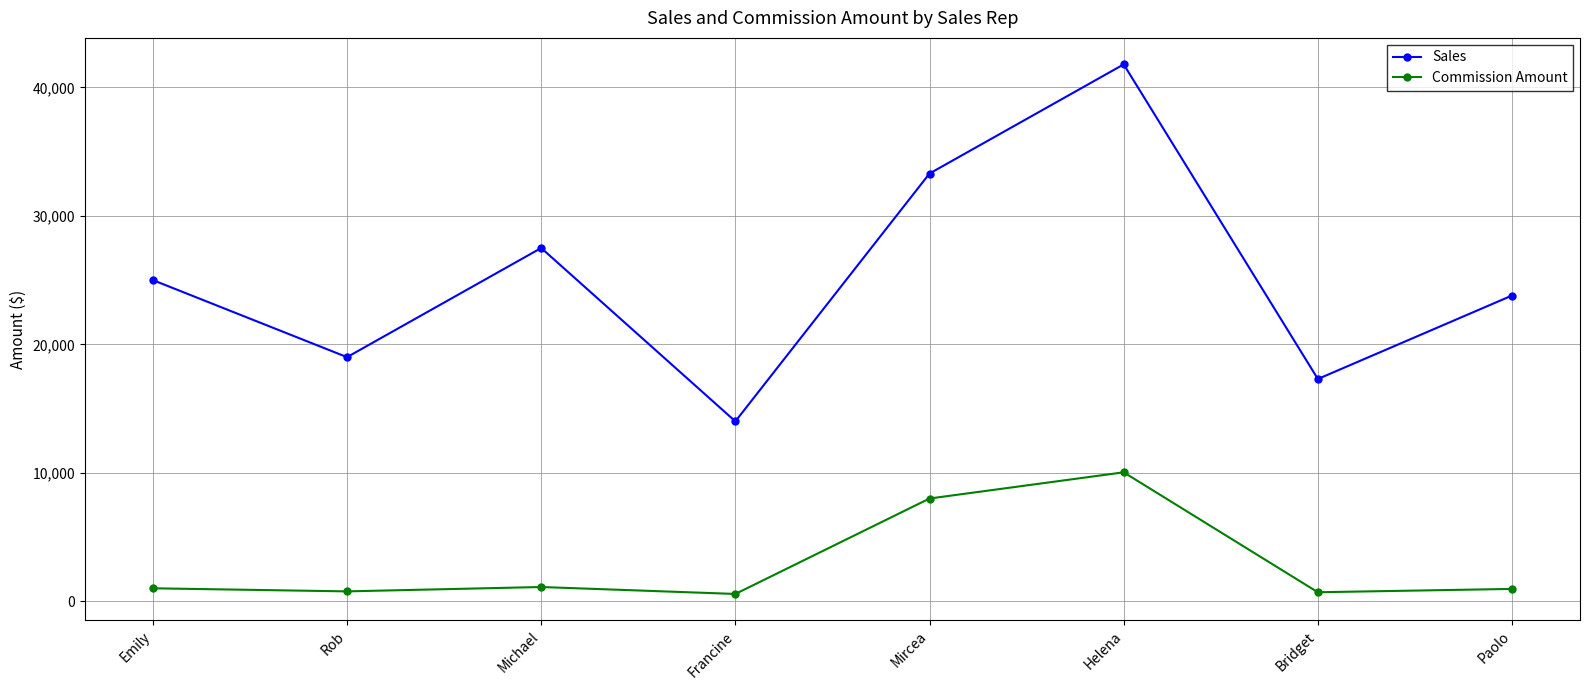

What is the approximate value of Sales at Michael?

27500